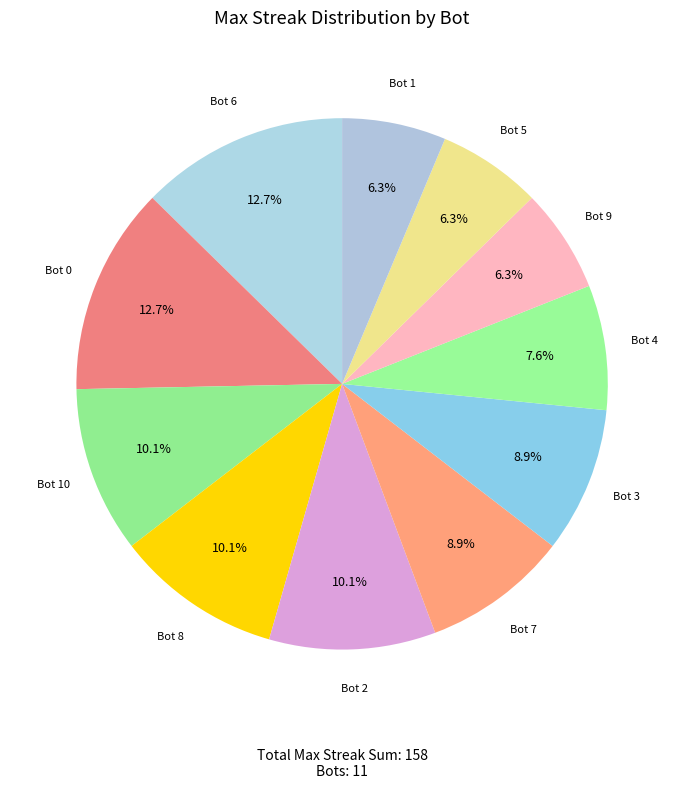

Count the number of slices in the pie.

11